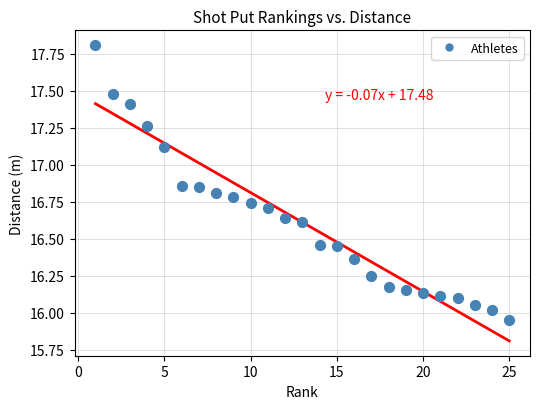

What is the range of X values (max minus min)?

24.0